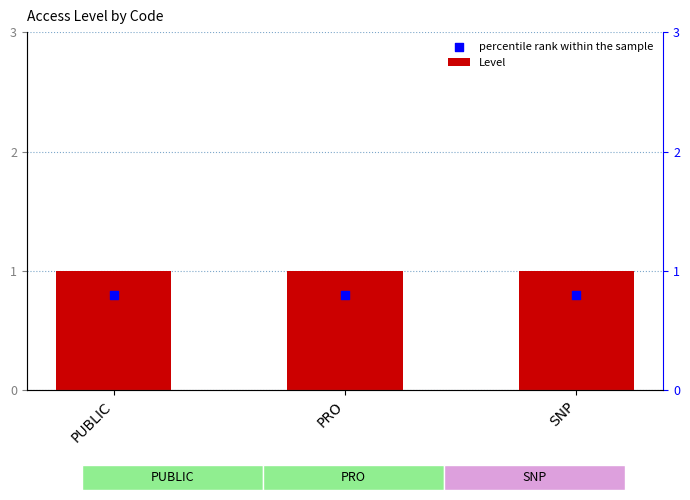

What are all the series names shown in the legend?

Level, percentile rank within the sample